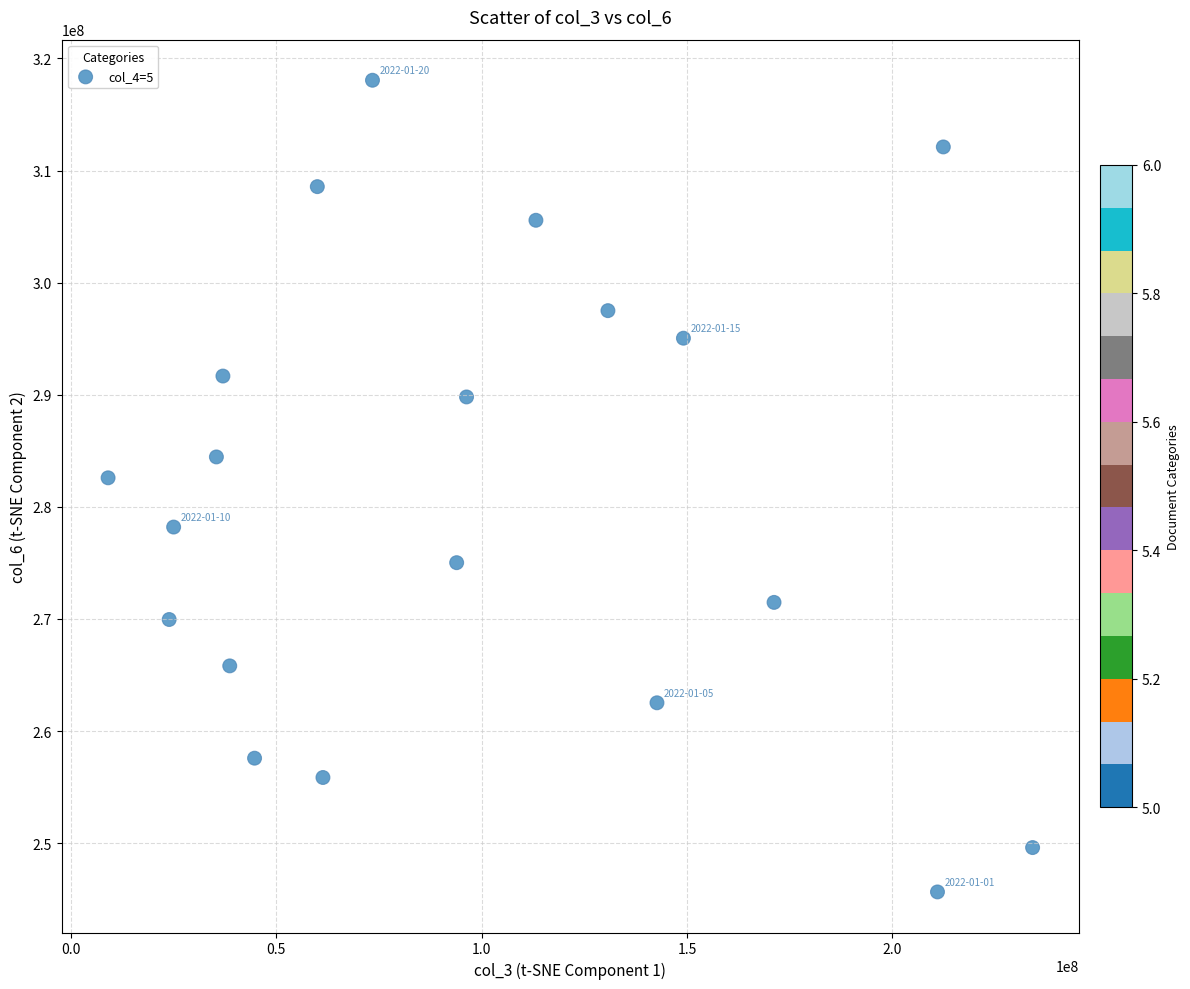

What is the range of Y values (max minus min)?

72407669